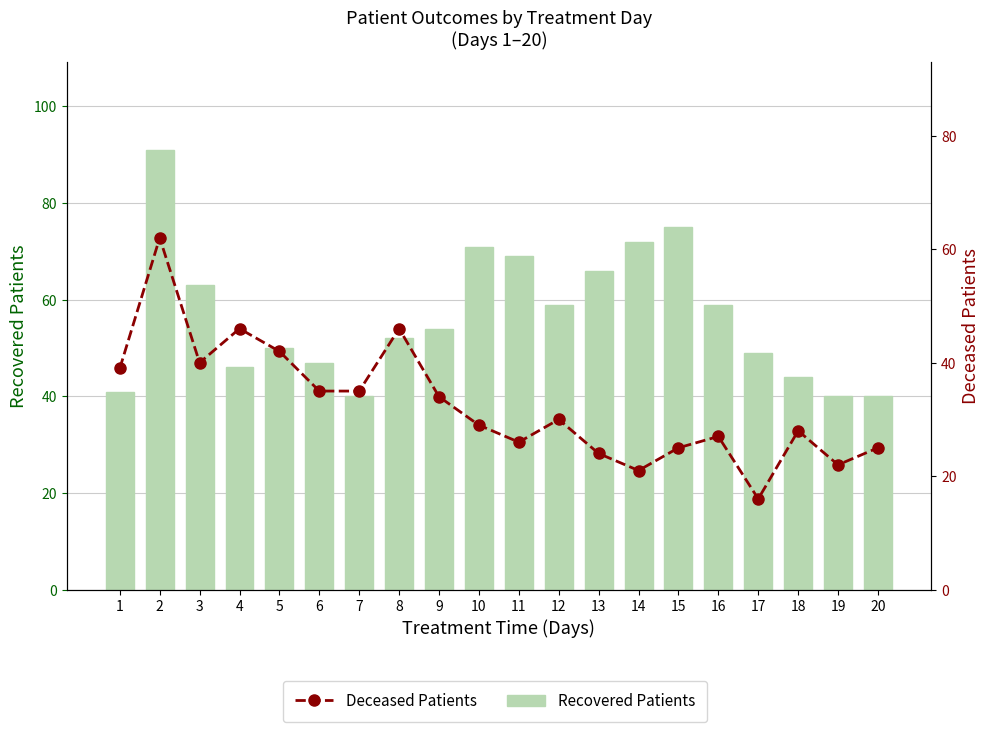

List the series in order of their overall mean, highest first.

Recovered Patients, Deceased Patients